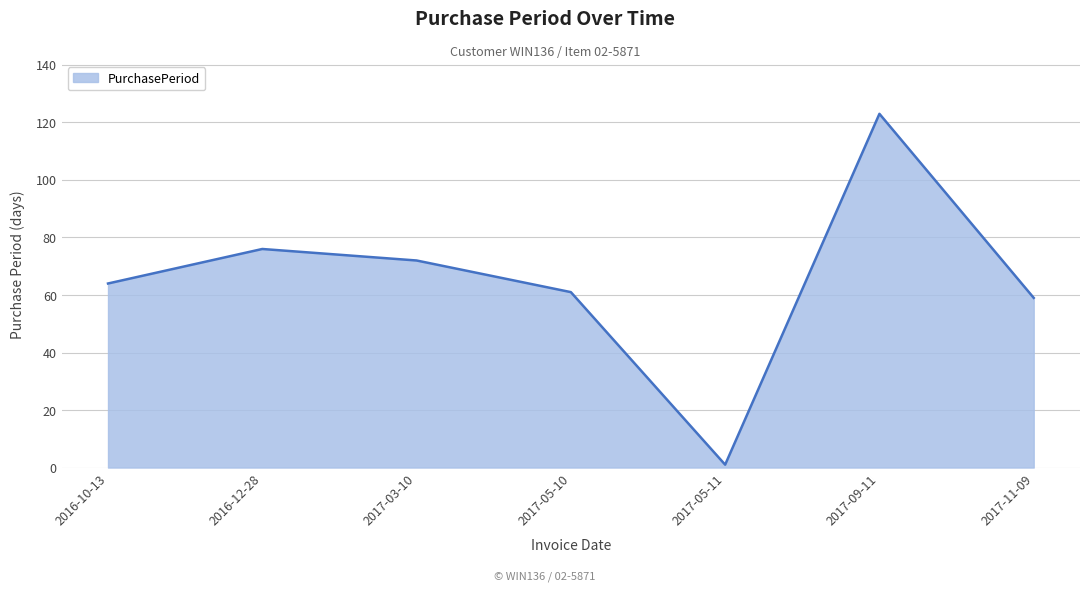

What position from the right is 2016-10-13?

7